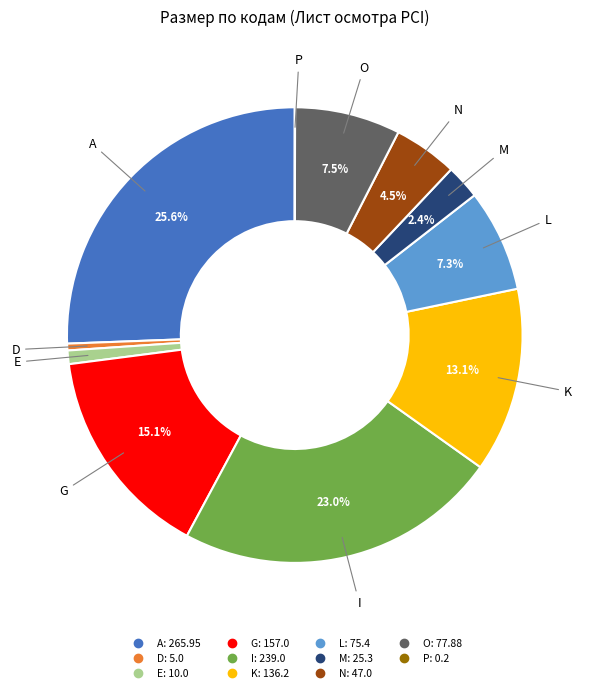

To the nearest percent, what is the average slice percentage?

9%